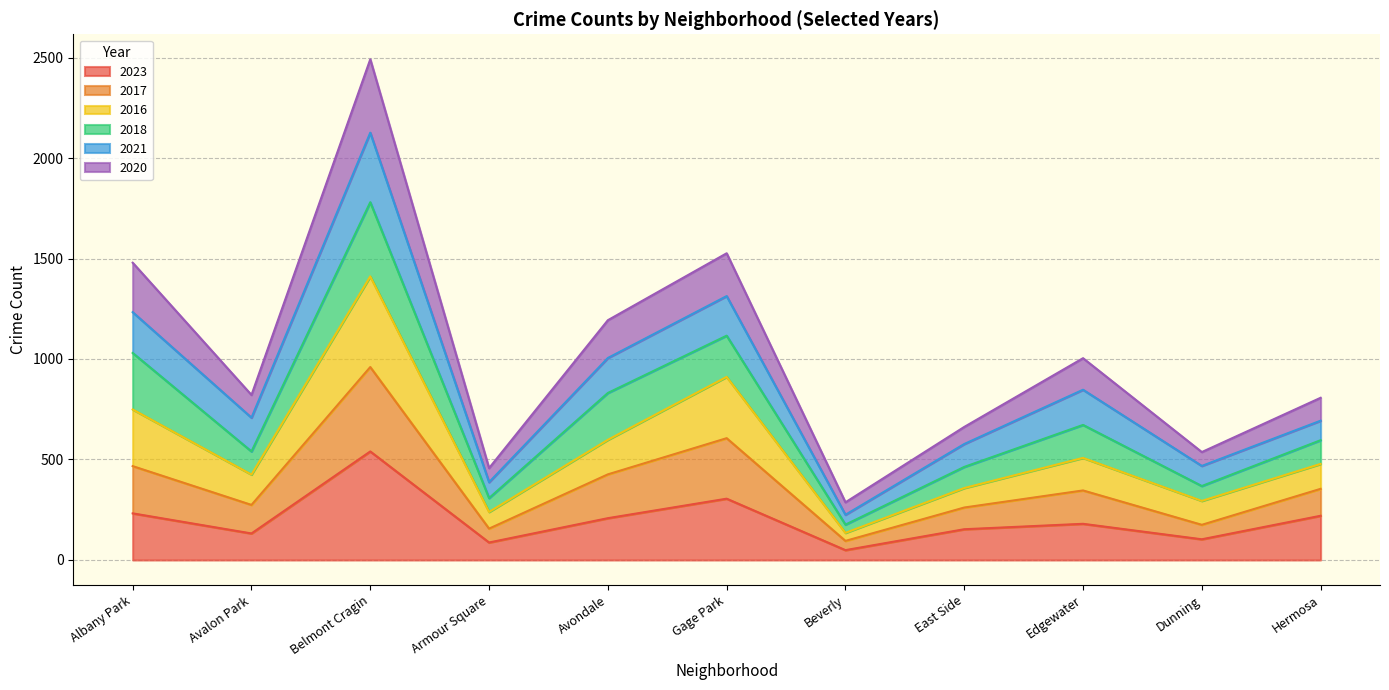

True or false: 2023 has a value of 153 at East Side.

True